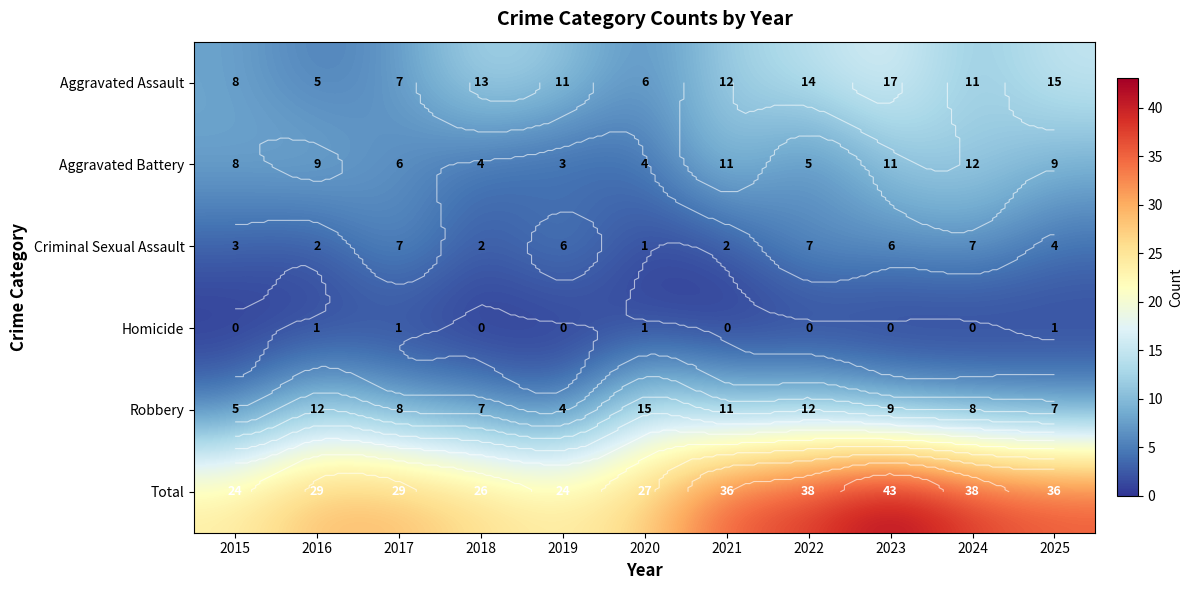

Rank the series by their maximum value, from highest to lowest.

Total, Aggravated Assault, Robbery, Aggravated Battery, Criminal Sexual Assault, Homicide